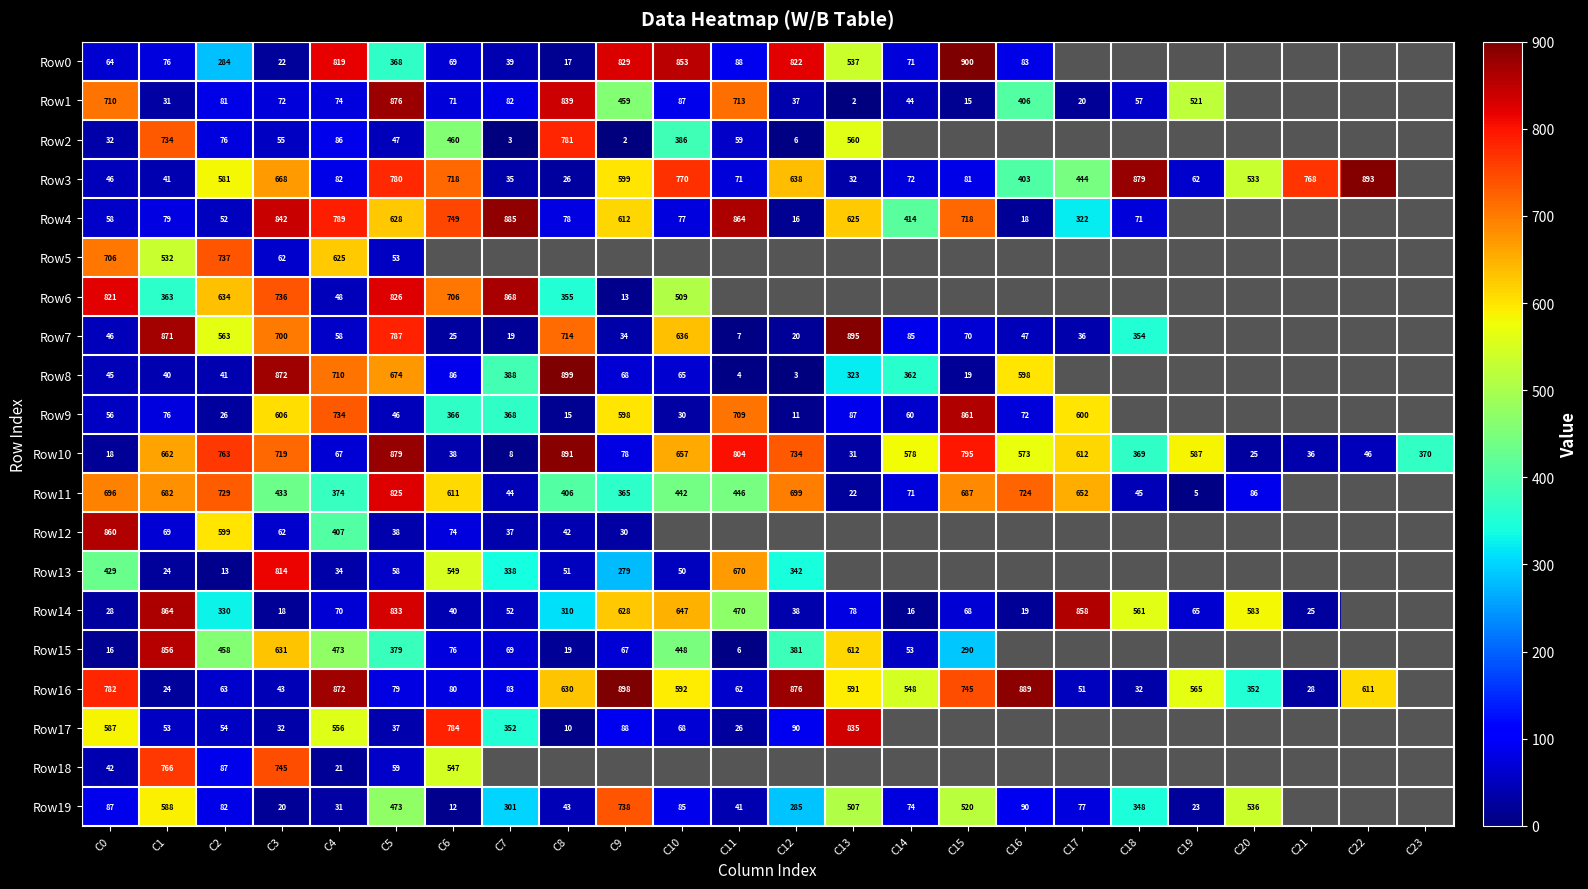

At which category is the sum across all series the highest?

C5